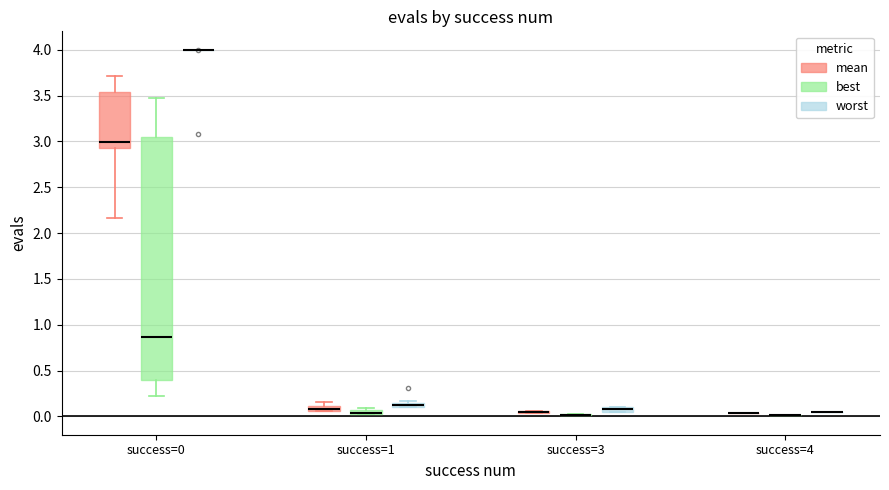

Comparing the boxes themselves (not the whiskers), which one is the tallest?

success=0 (best)